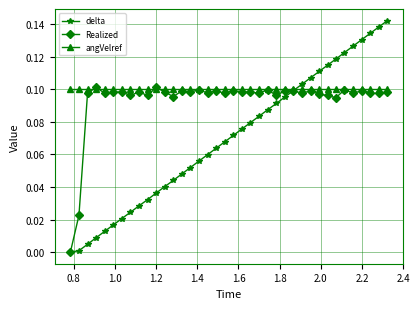

True or false: Realized has more than 1 interior local peaks.

True